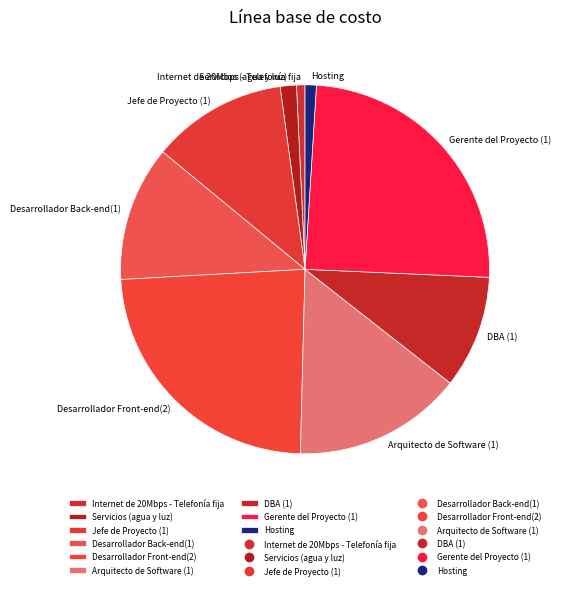

True or false: Arquitecto de Software (1) accounts for 25% of the total.

False